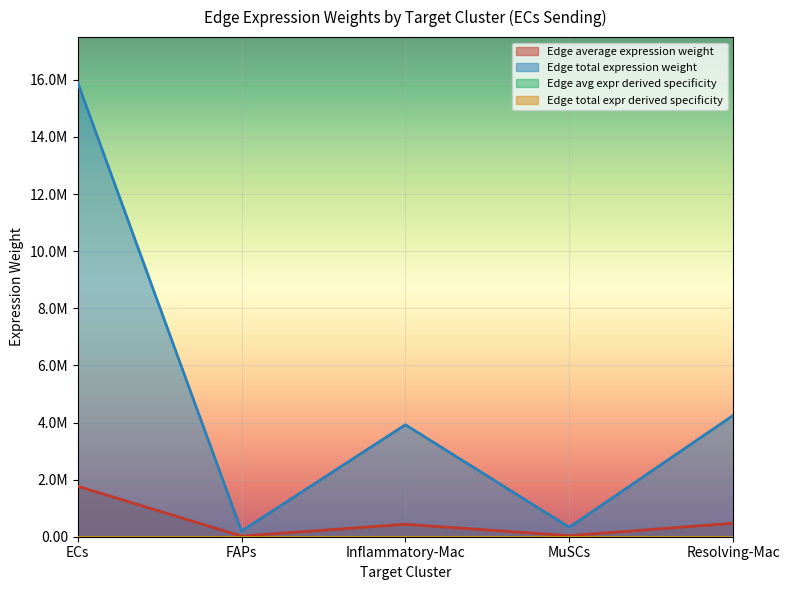

What is the total value across all series at ECs?

17674483.5